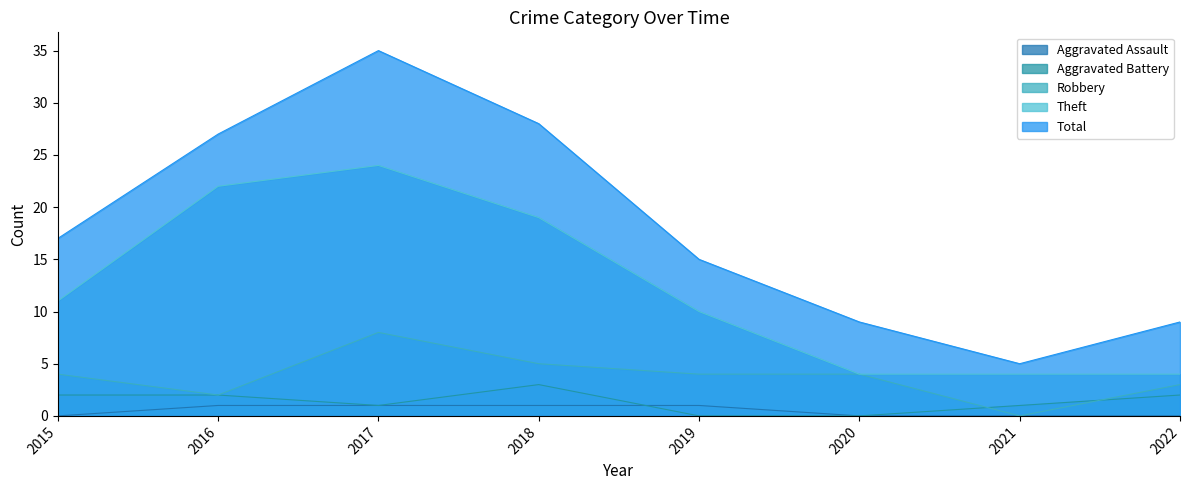

Reading left to right, what are all the values shown in this chart?

Aggravated Assault: 2015=0	2016=1	2017=1	2018=1	2019=1	2020=0	2021=0	2022=0
Aggravated Battery: 2015=2	2016=2	2017=1	2018=3	2019=0	2020=0	2021=1	2022=2
Robbery: 2015=4	2016=2	2017=8	2018=5	2019=4	2020=4	2021=0	2022=3
Theft: 2015=11	2016=22	2017=24	2018=19	2019=10	2020=4	2021=4	2022=4
Total: 2015=17	2016=27	2017=35	2018=28	2019=15	2020=9	2021=5	2022=9